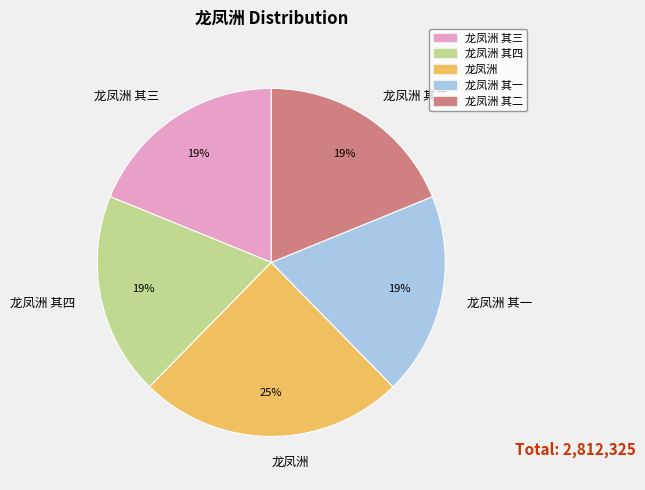

Is there any slice that represents more than half of the pie?

No